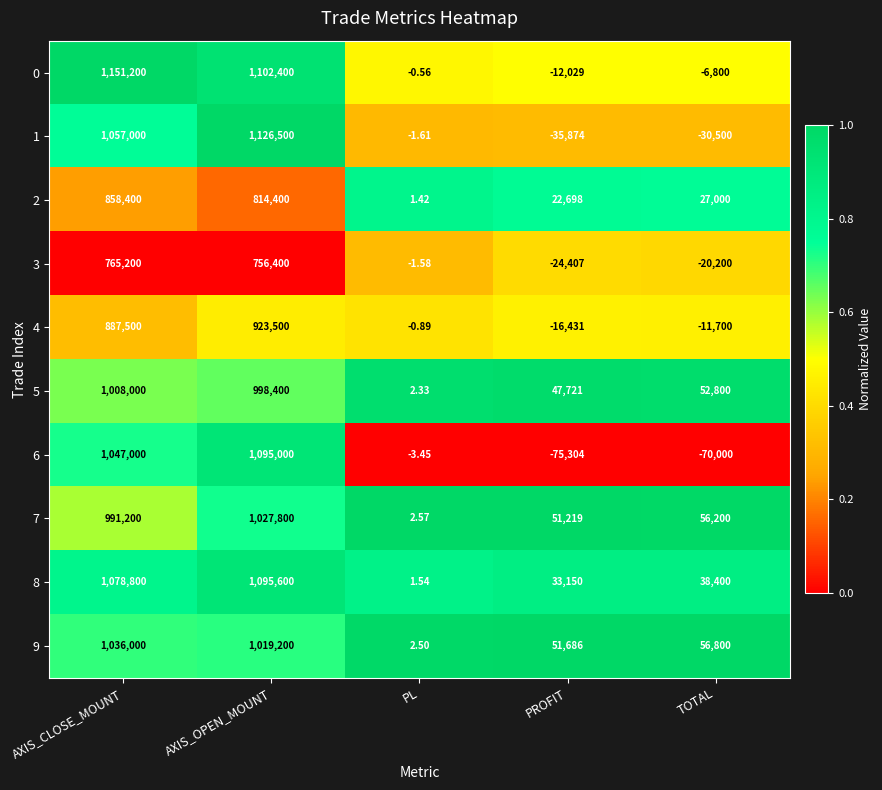

Rank the series at PL from lowest to highest value.

6, 1, 3, 4, 0, 2, 8, 5, 9, 7